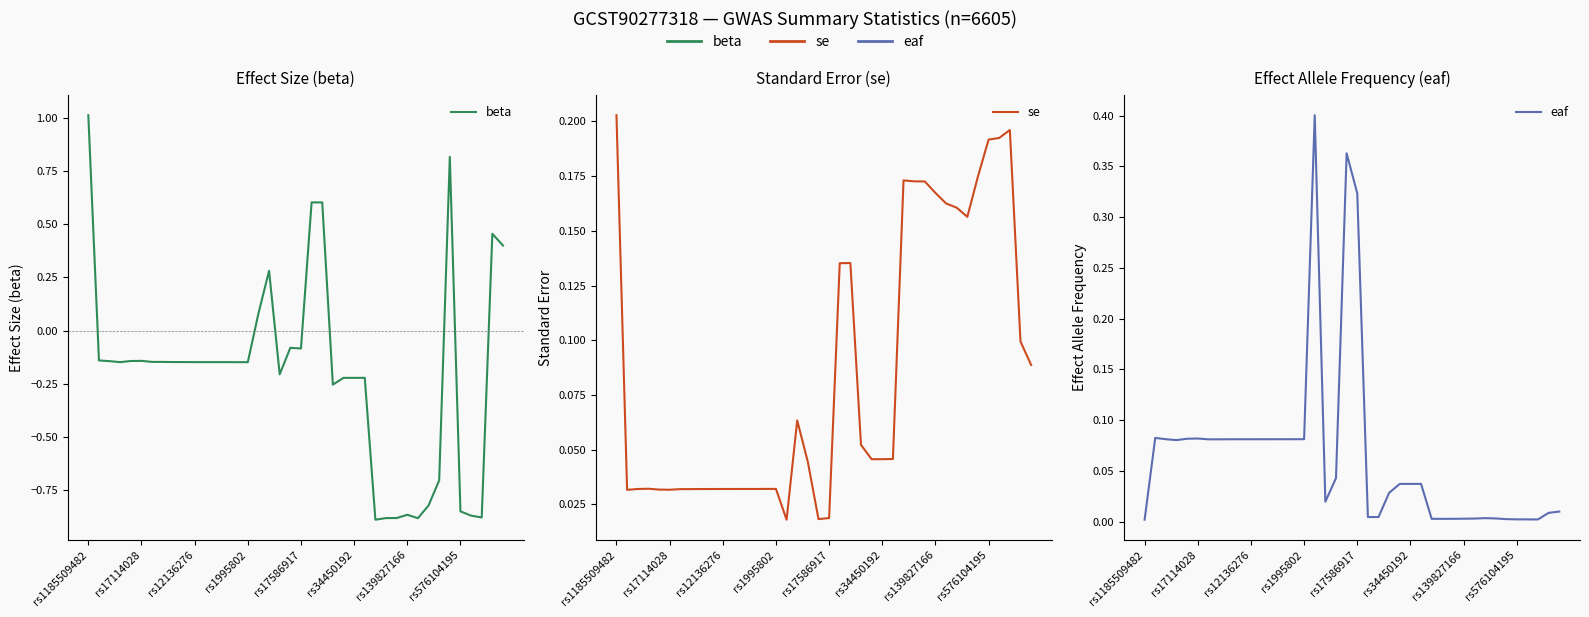

Rank the series by their maximum value, from lowest to highest.

se, eaf, beta